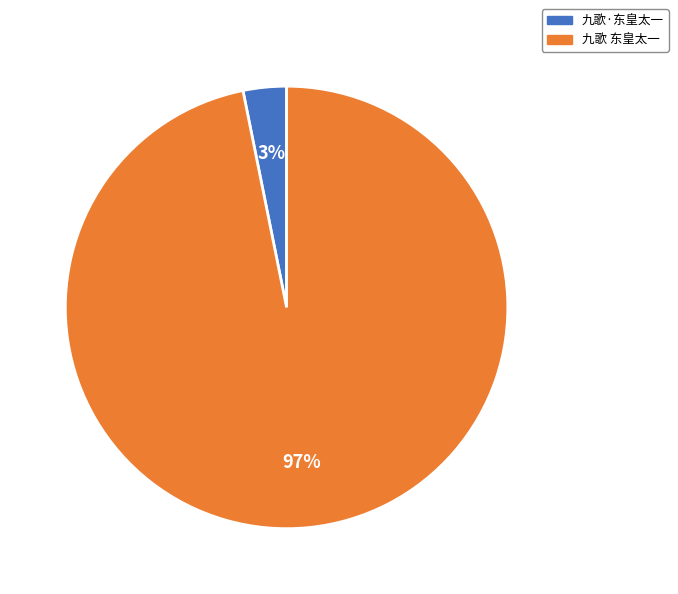

Which slice is the largest?

九歌 东皇太一